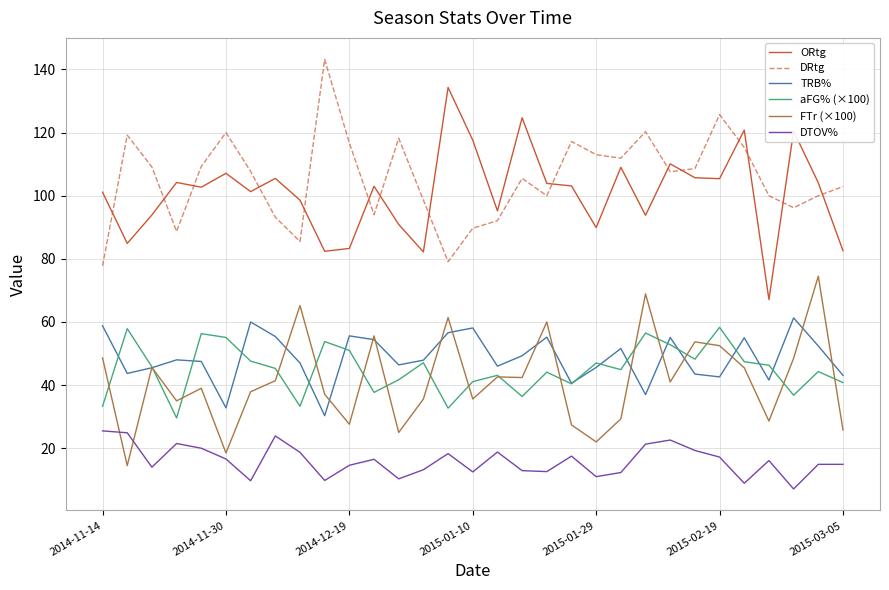

What is the lowest value of the aFG% (×100) series?

29.6